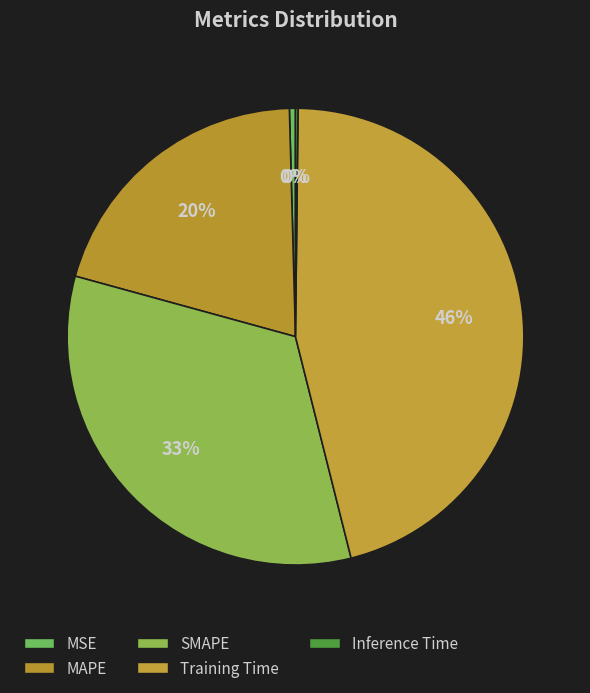

To the nearest percent, what is the combined percentage of Inference Time and MAPE?

20%